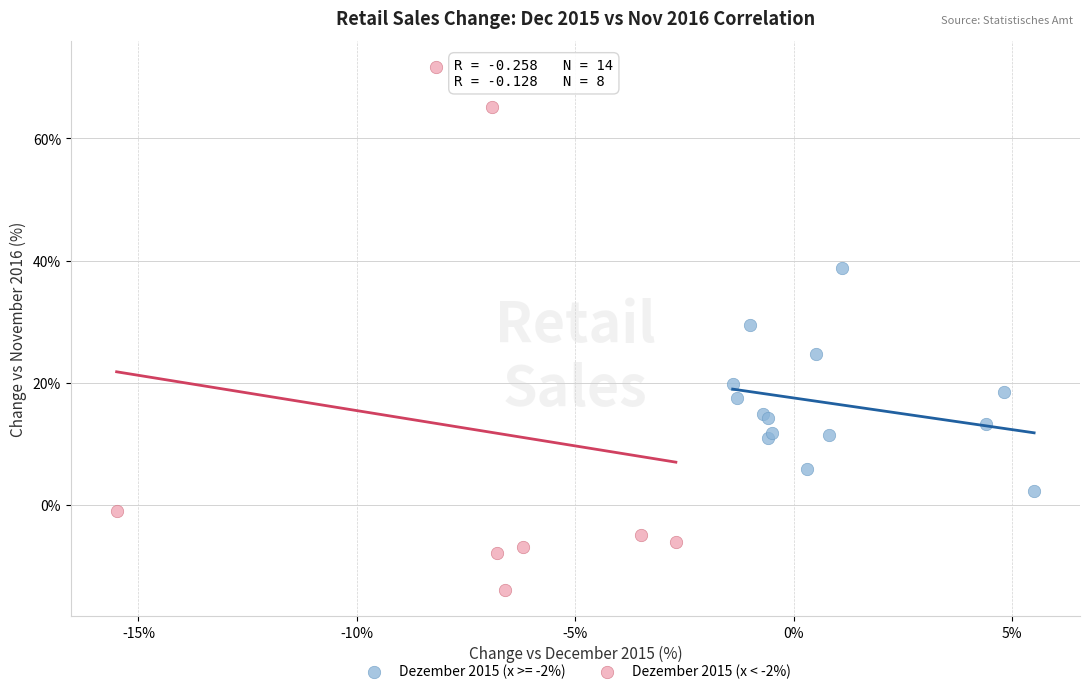

Which series contains the lowest Y value?

Dezember 2015 (x < -2%)